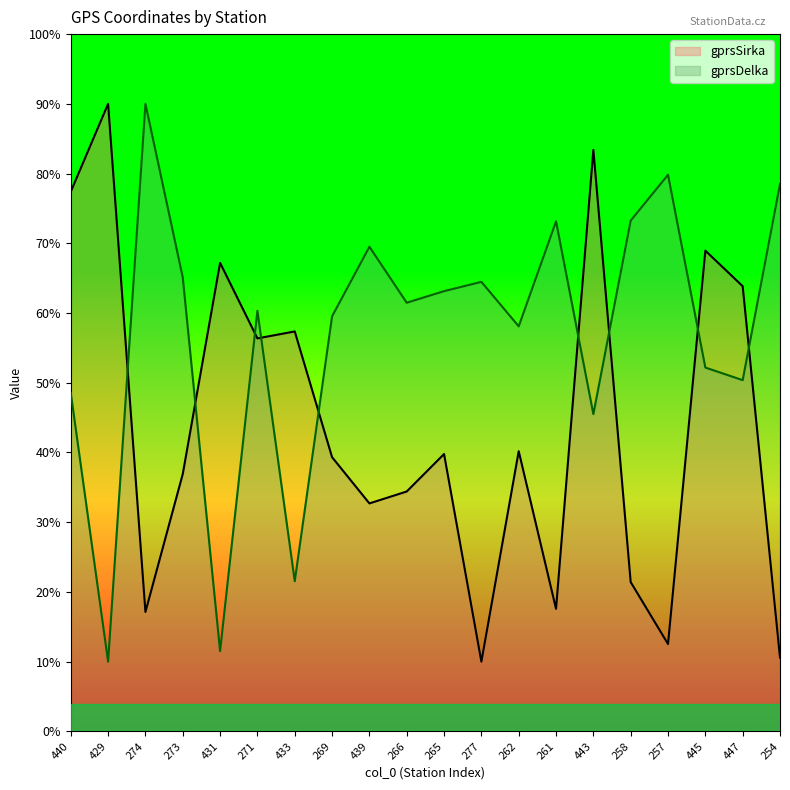

How many interior local valleys does the gprsSirka series have?

6